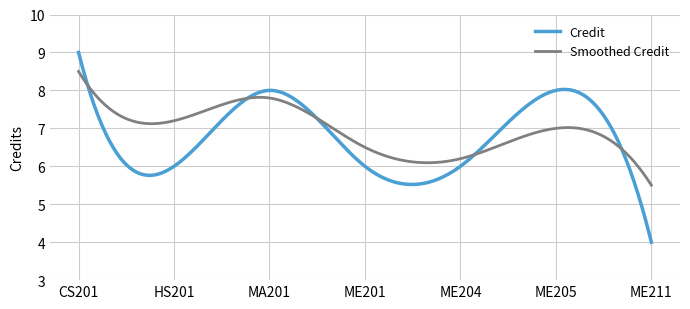

True or false: Smoothed Credit has more than 0 interior local peaks.

True